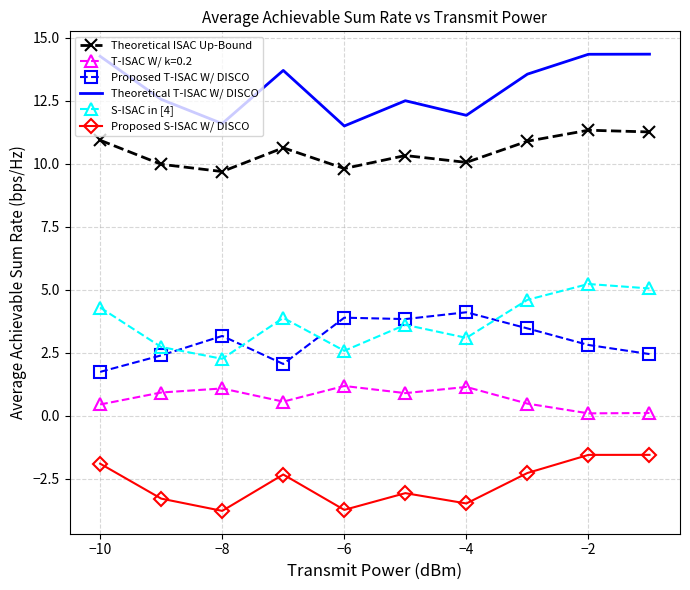

Which series has the largest total across all categories?

Theoretical T-ISAC W/ DISCO